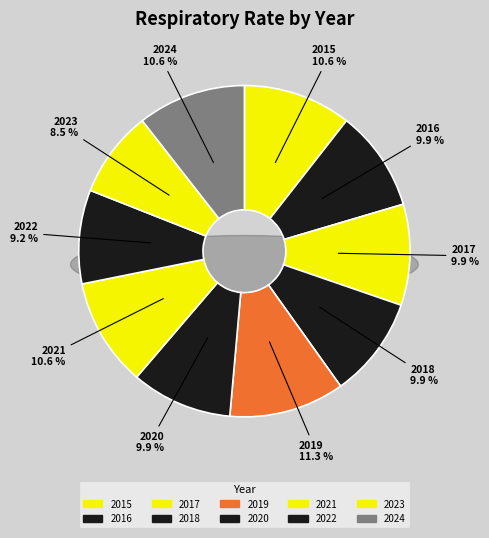

True or false: 2016 accounts for 1% of the total.

False